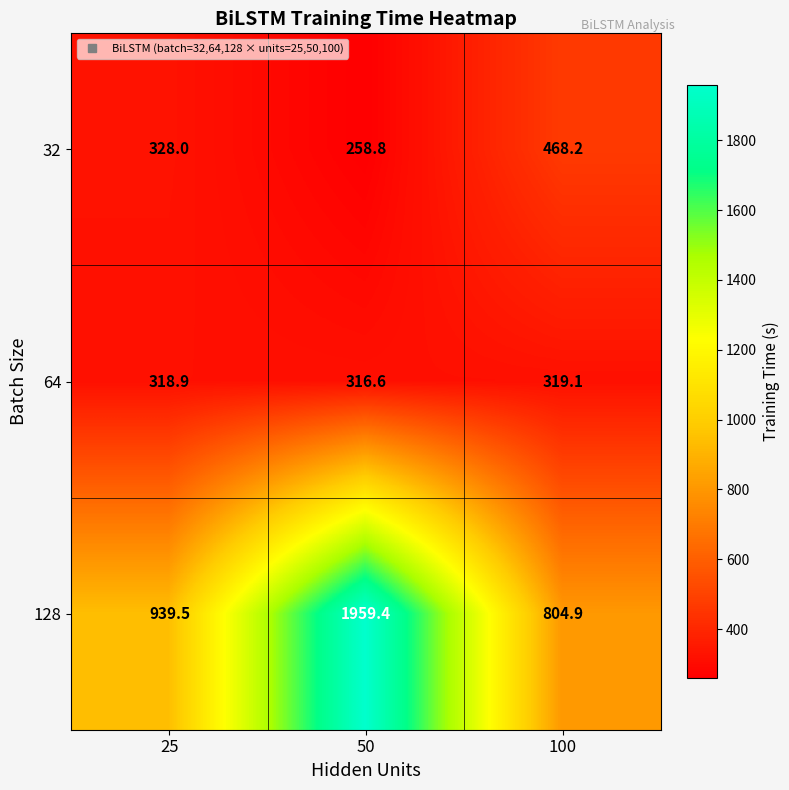

What is the spread (max minus min) of values at 50?

1700.6